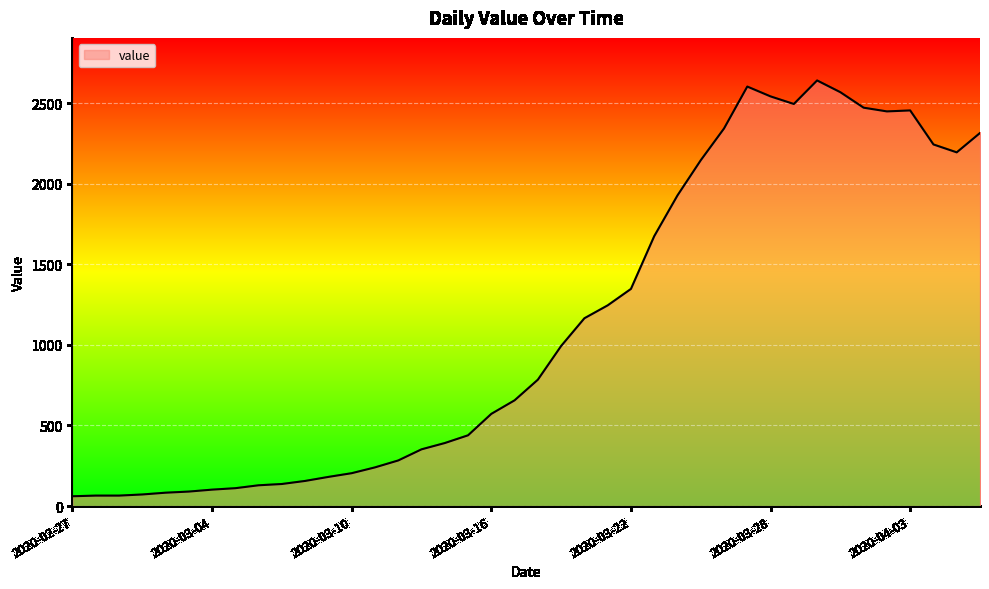

What is the greatest value displayed?

2640